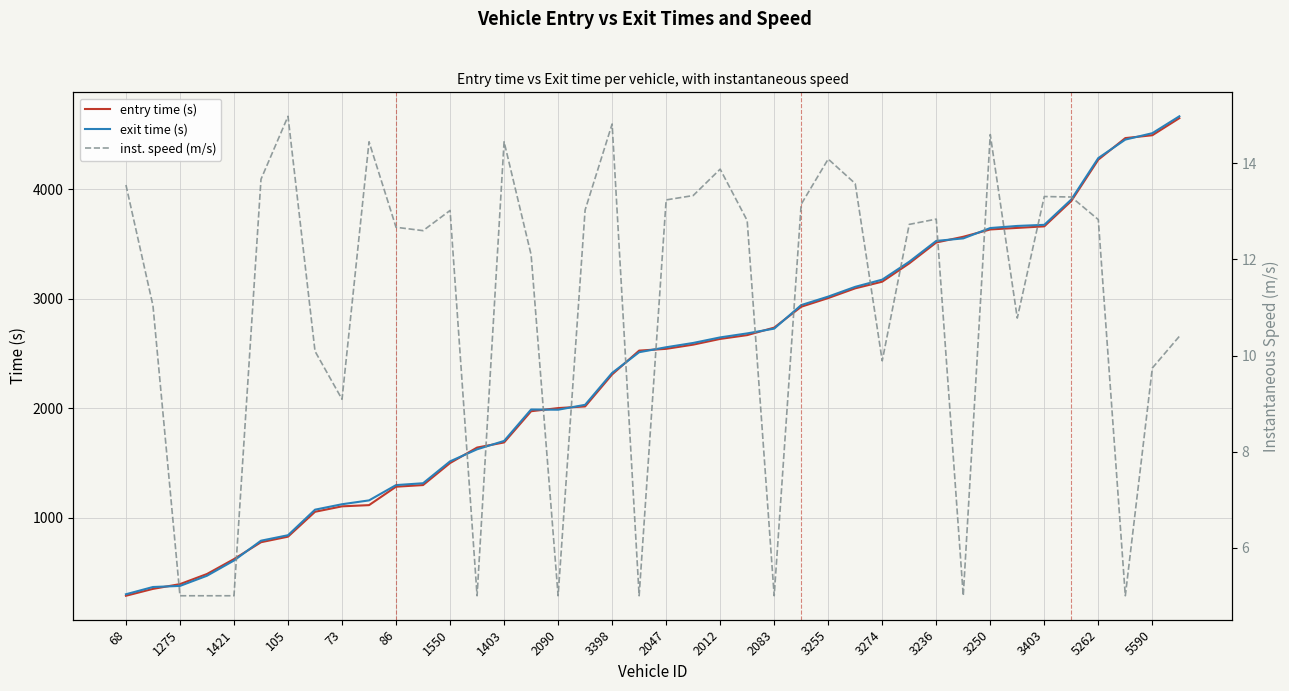

What is the difference between the maximum and second lowest values in the inst. speed (m/s) series?

10.0